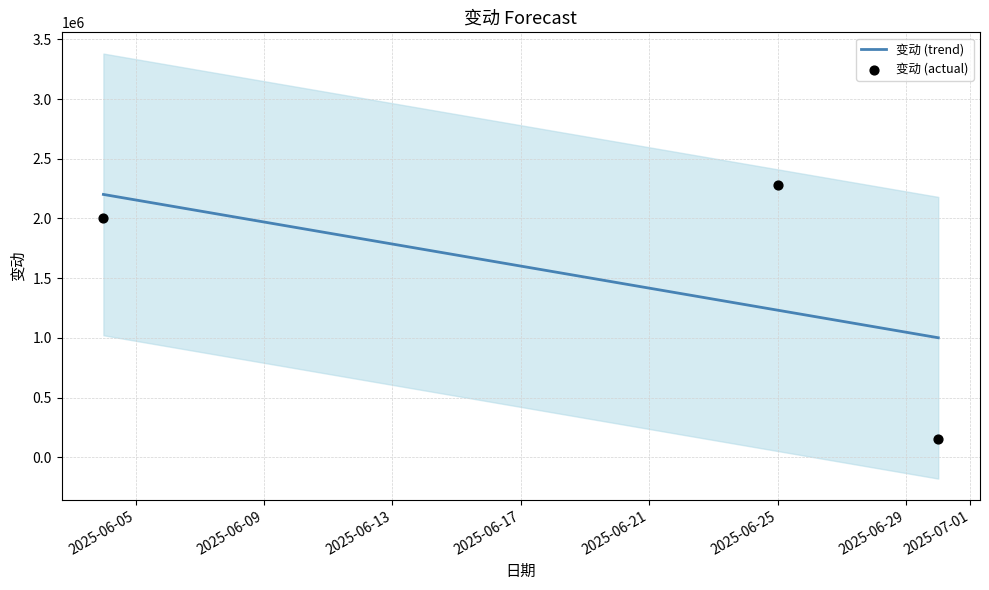

Approximately how many times larger is the value at 2025-06-04 compared to 2025-06-30?

13.0